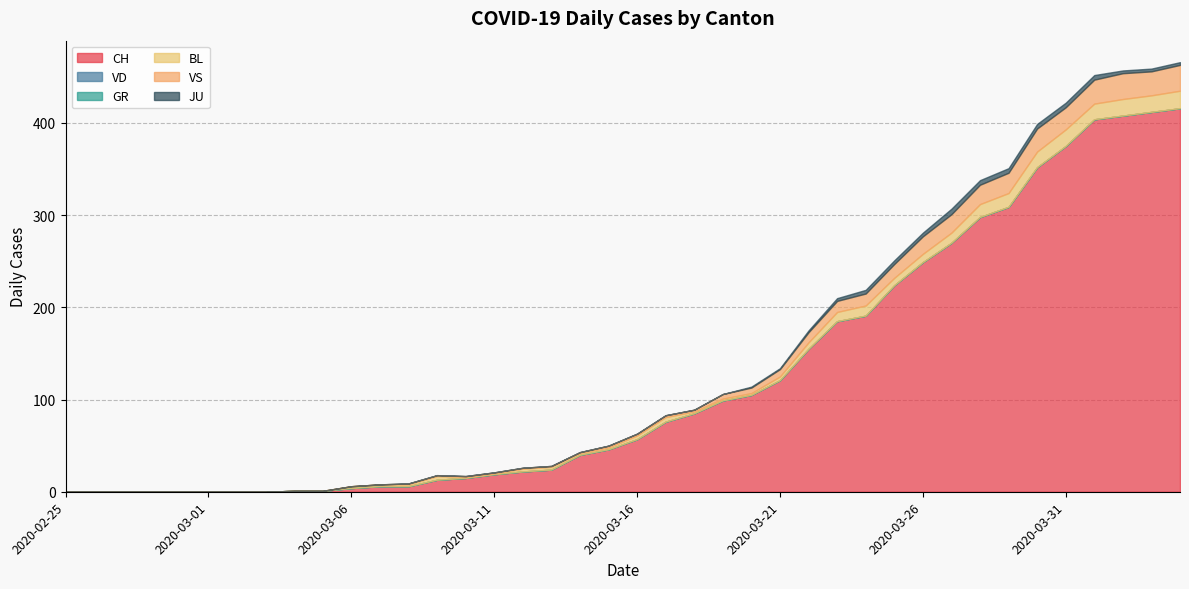

How many series are shown in this chart?

6